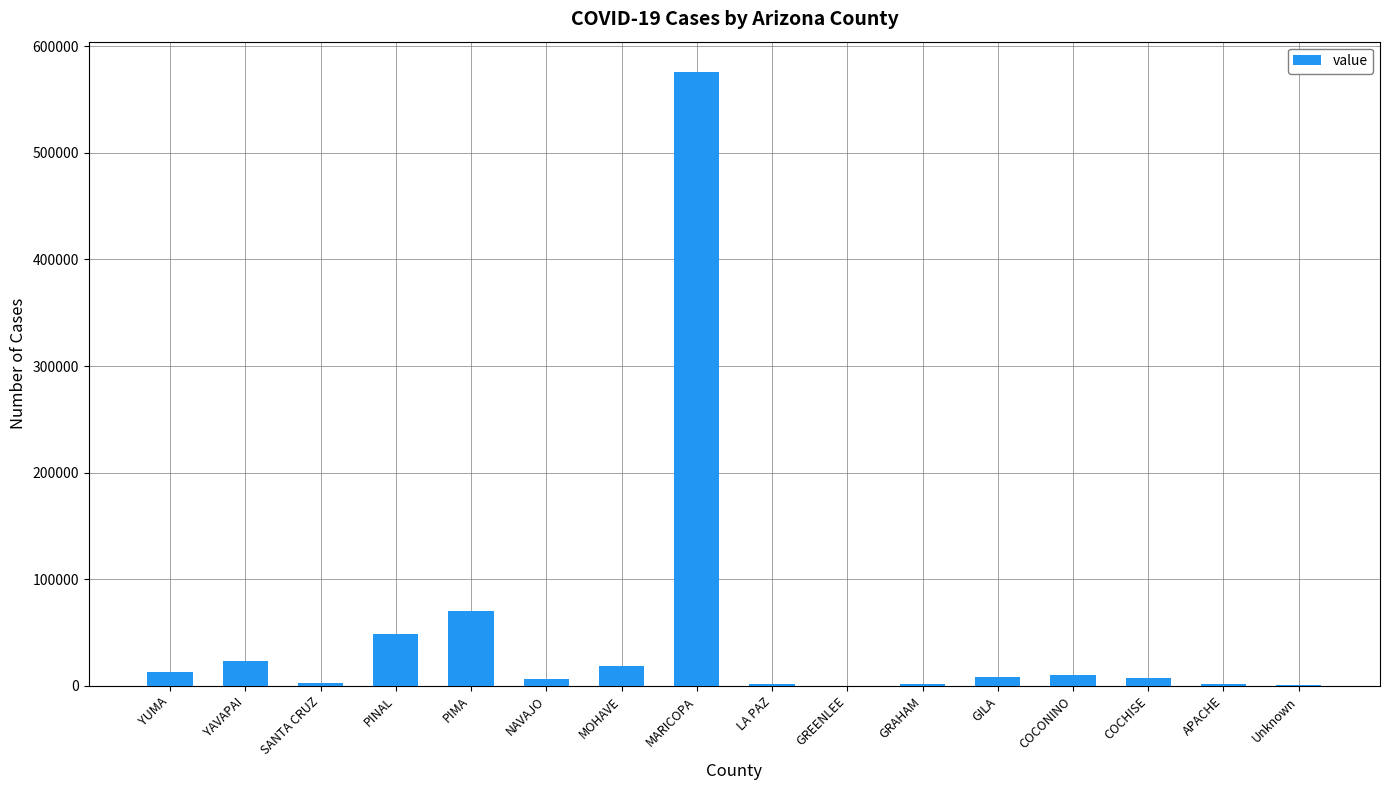

At which label does the data first exceed 8068?

YUMA